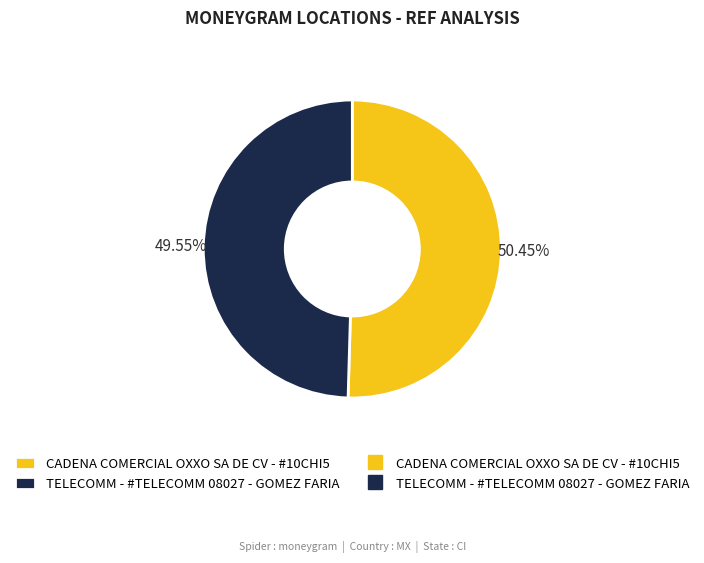

Does any single category account for the majority?

Yes